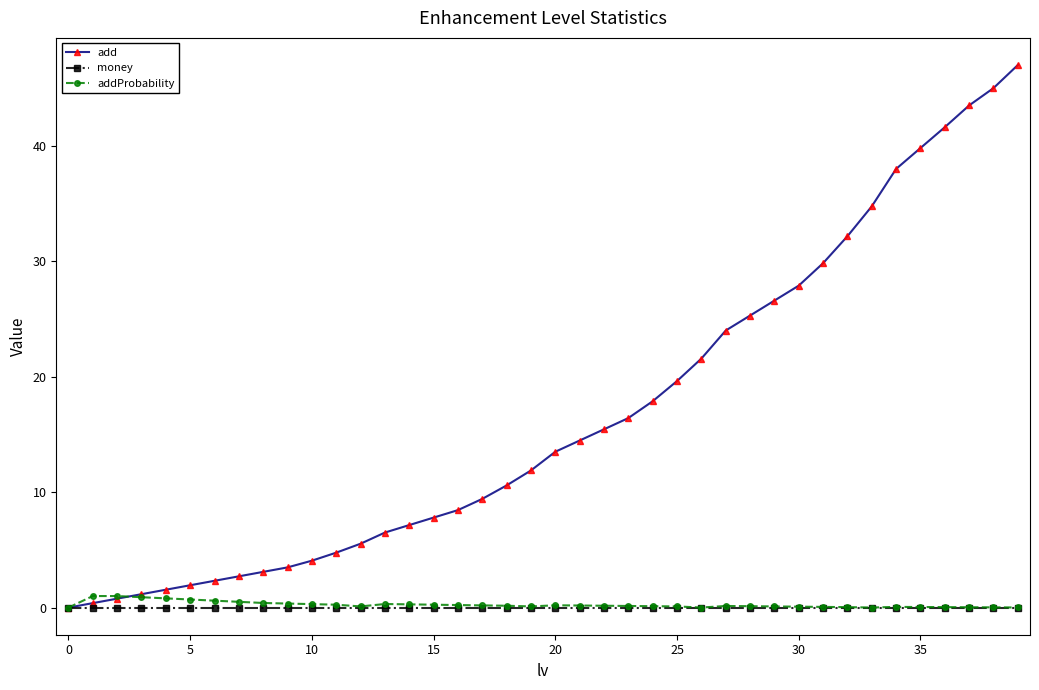

What is the maximum value for add?

47.0